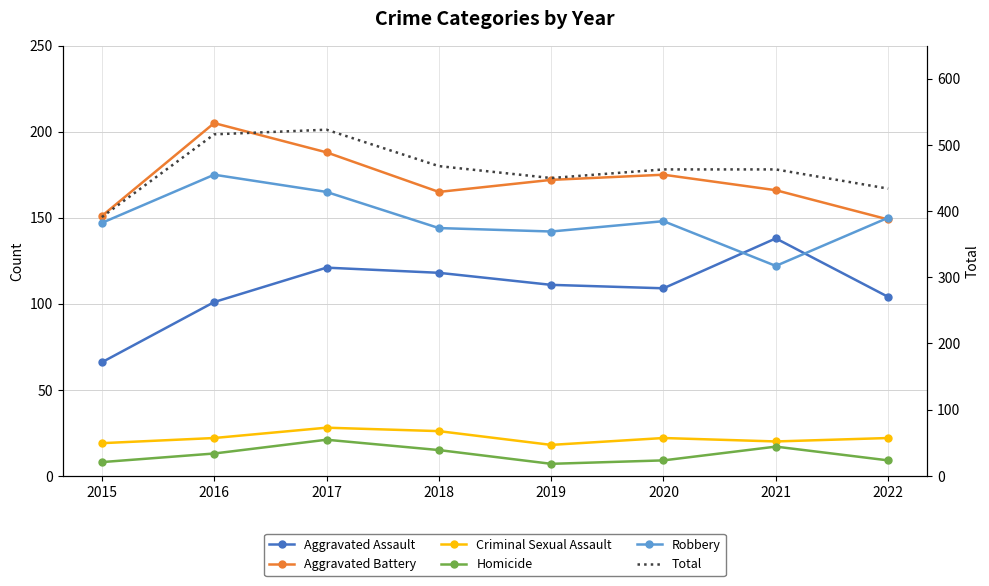

How many times do Aggravated Battery and Robbery cross each other?

1